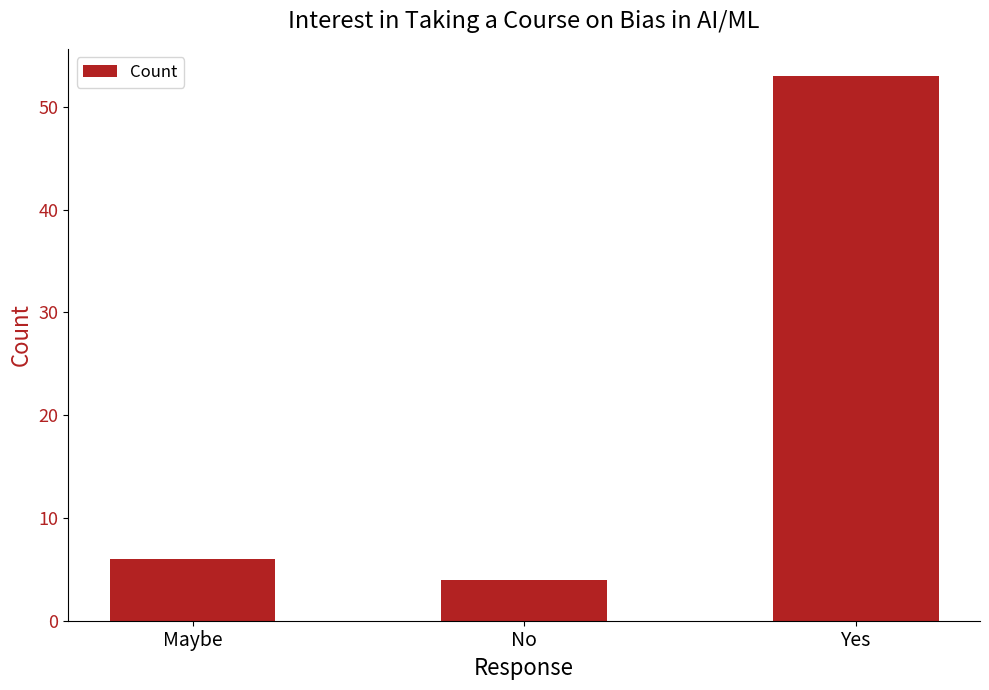

The value at Maybe is 6. True or false?

True